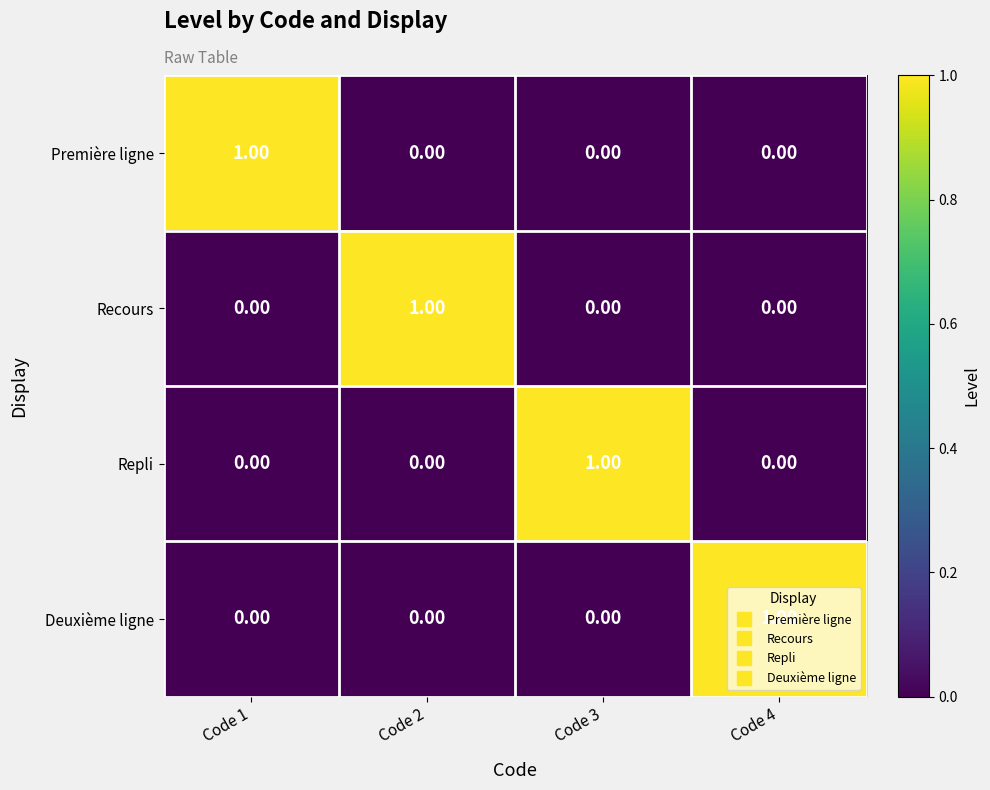

Is the value of Deuxième ligne at Code 4 greater than the value of Première ligne at Code 4?

Yes